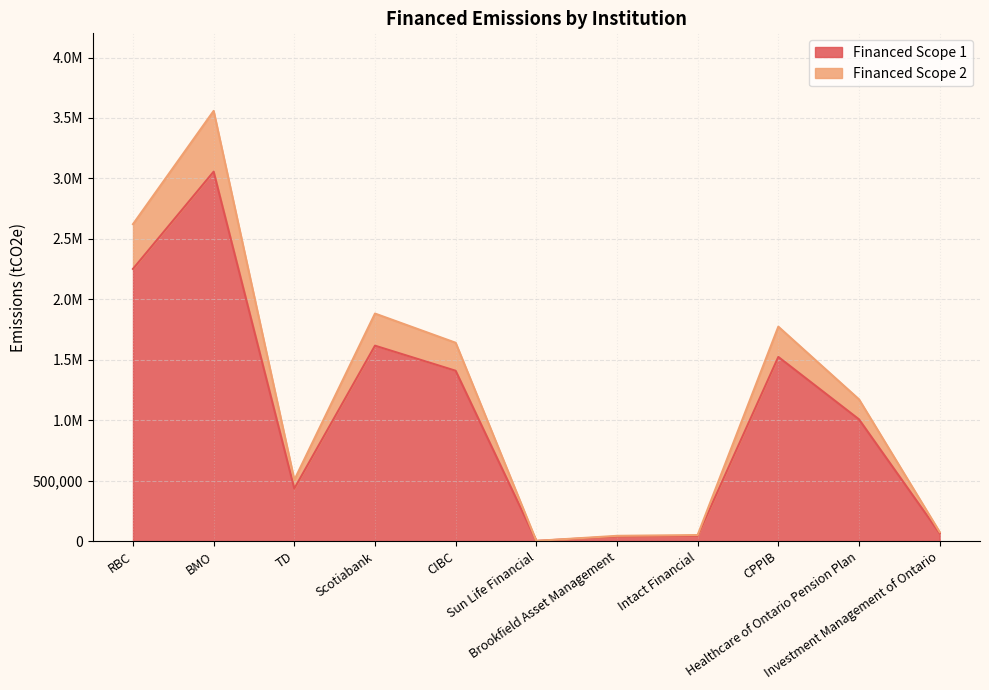

Where is the first local minimum for Financed Scope 1?

TD